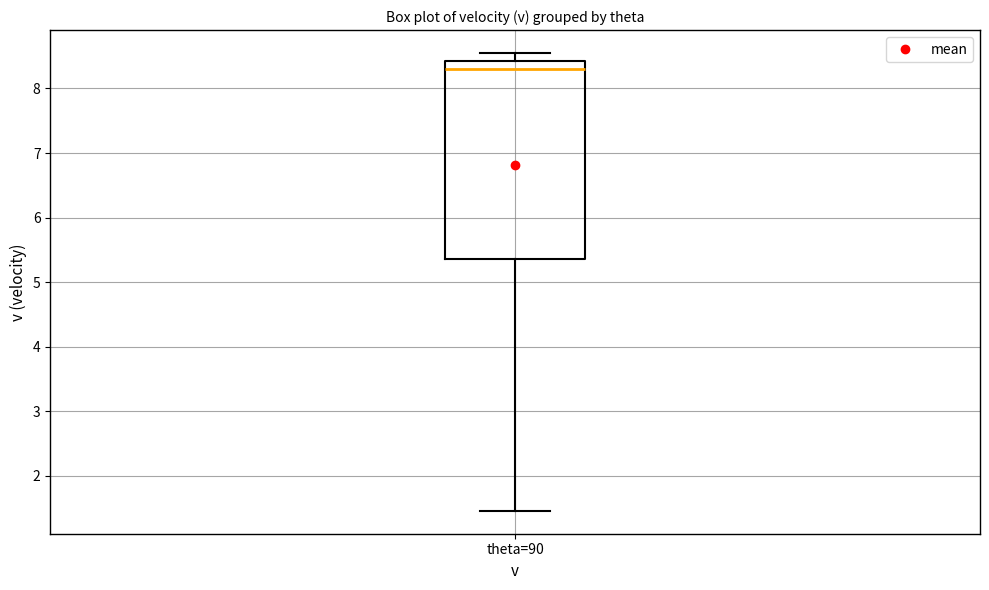

Where does the lower whisker of the box for theta=90 end on the y-axis? The values are not printed on the chart, so give them approximately, as read against the axis.

1.5